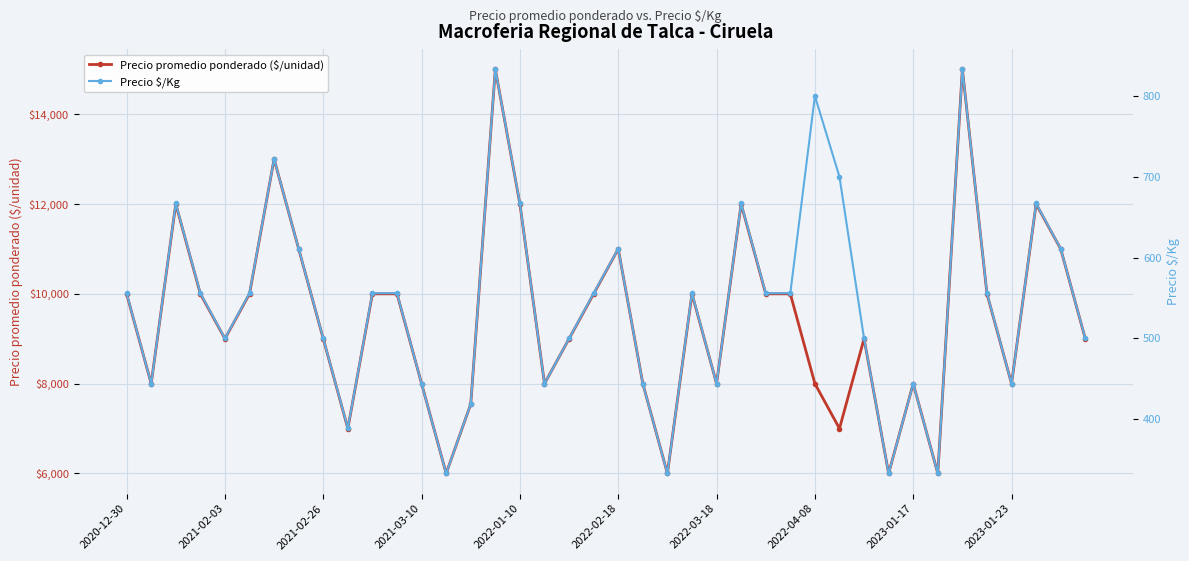

What is the lowest value of the Precio promedio ponderado ($/unidad) series?

6000